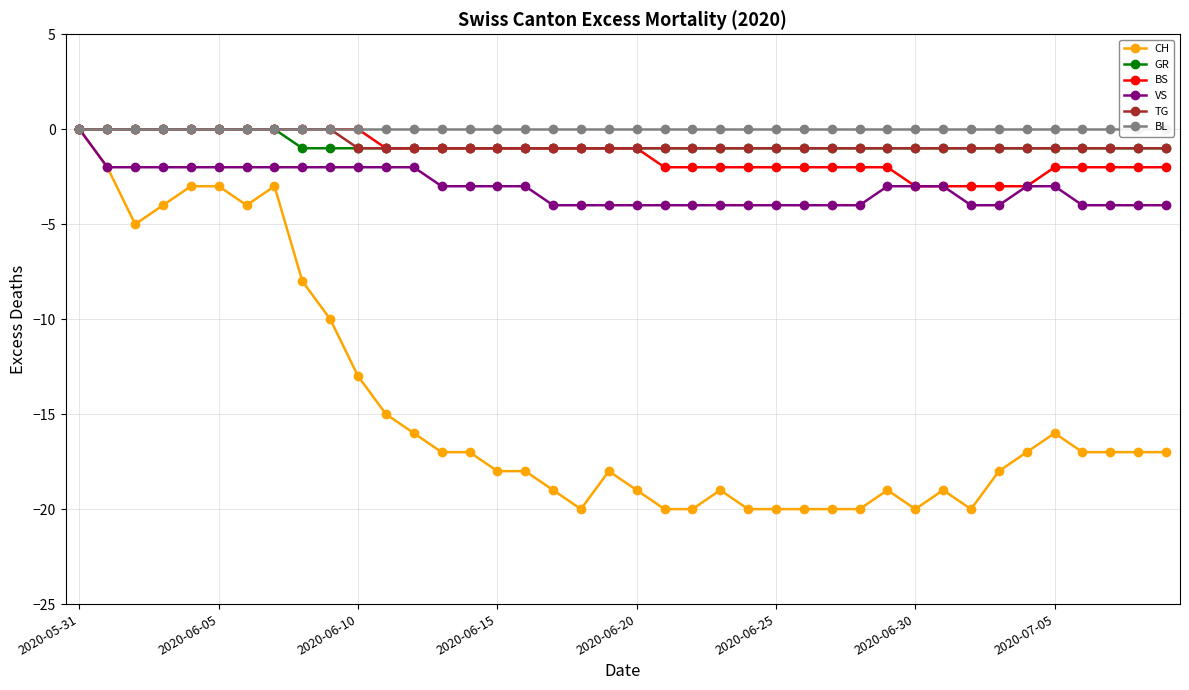

What position from the left is 19?

20